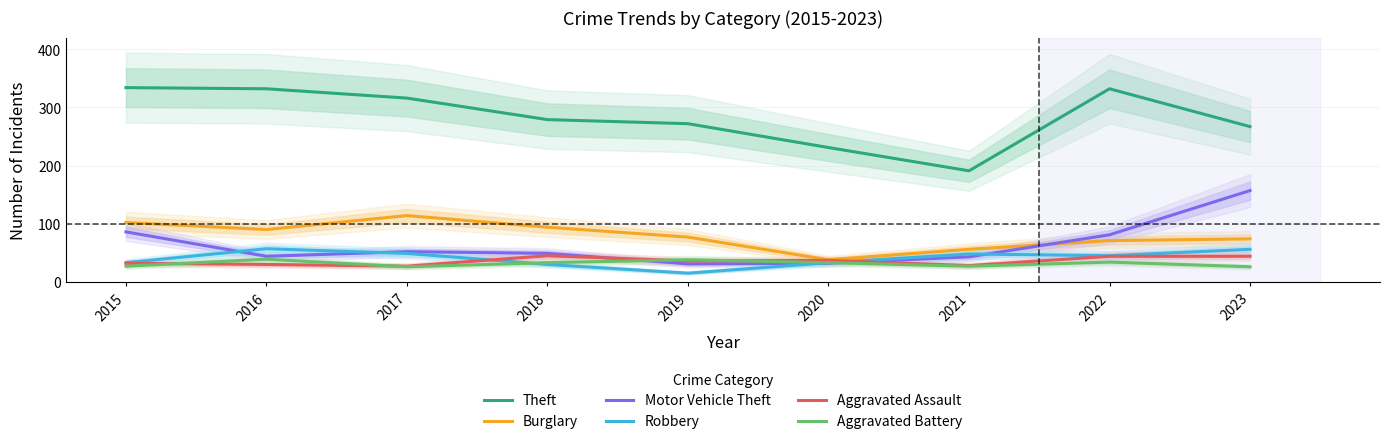

What is the highest value of the Motor Vehicle Theft series?

157